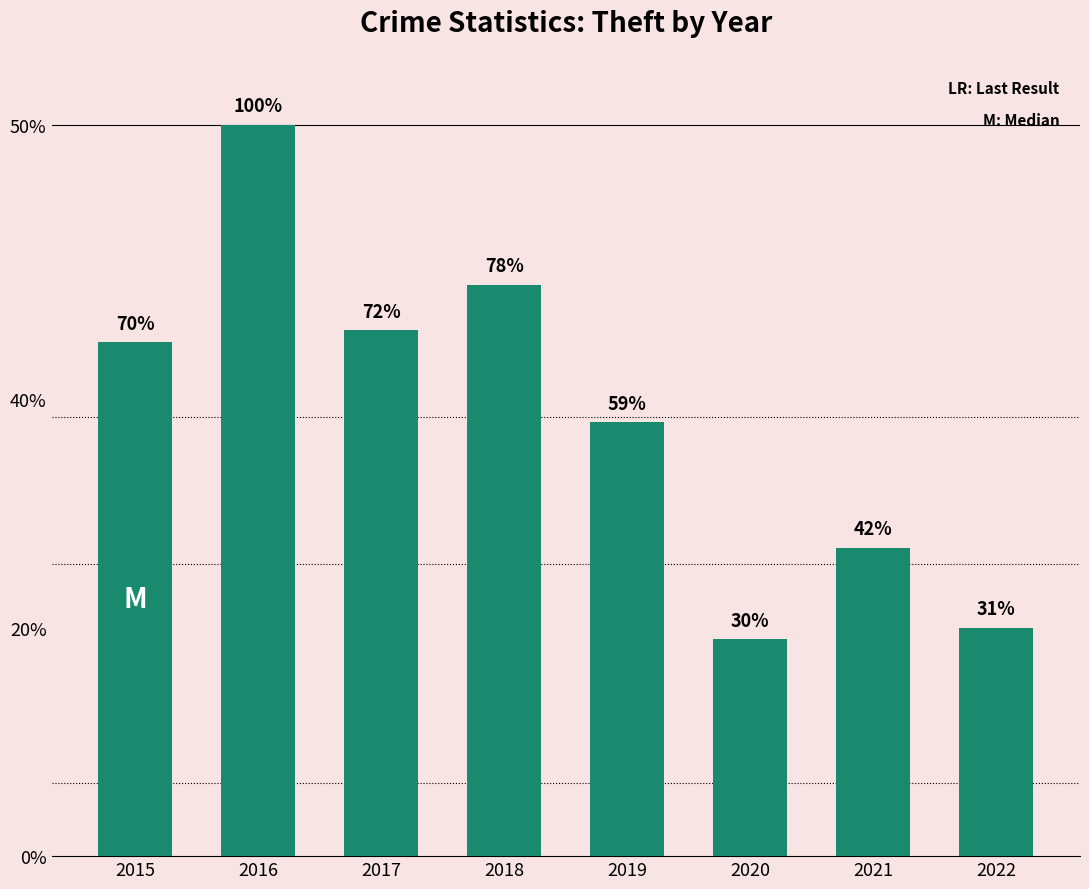

What is the approximate value at 2022, to the nearest 10?

20